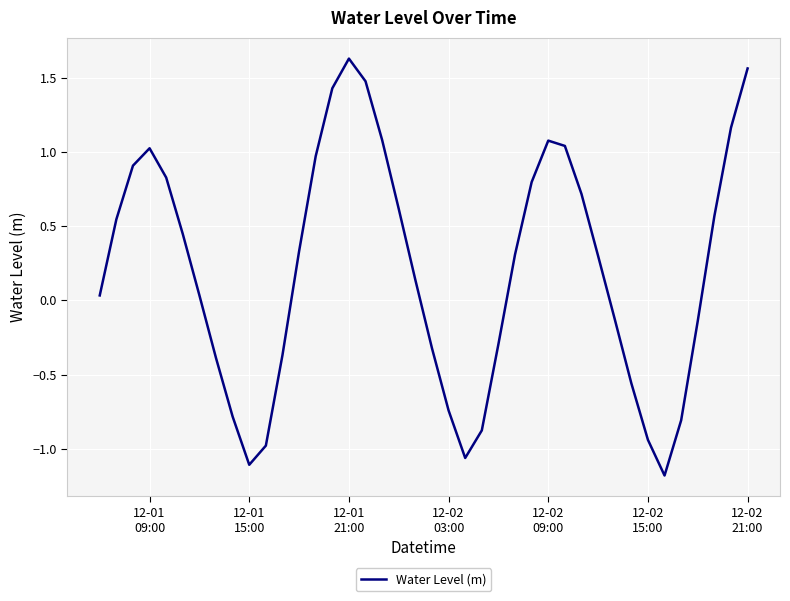

What is the smallest value displayed?

-1.2